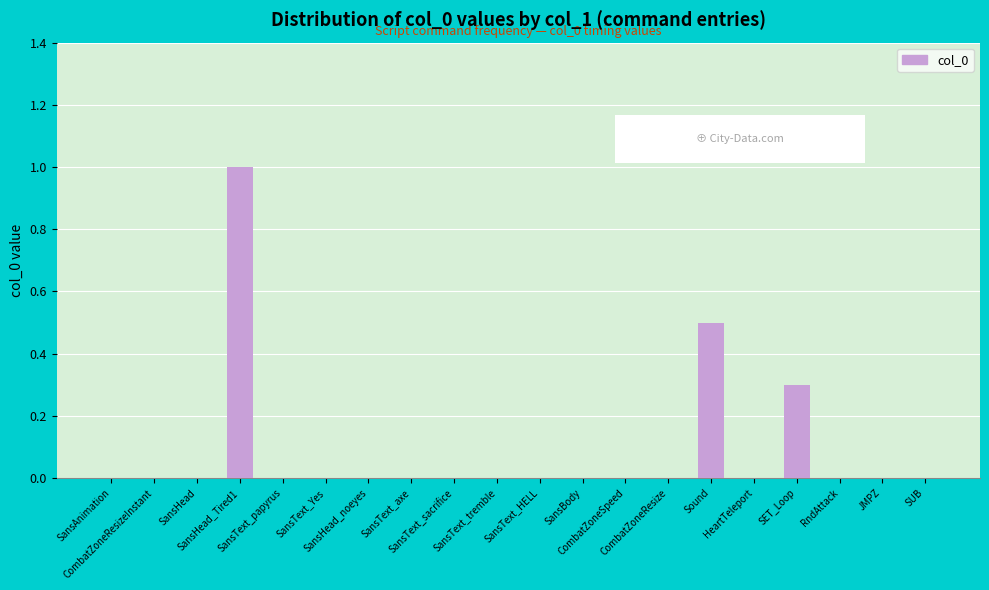

Reading left to right, list all the values displayed in this chart.

SansAnimation=0.0	CombatZoneResizeInstant=0.0	SansHead=0.0	SansHead_Tired1=1.0	SansText_papyrus=0.0	SansText_Yes=0.0	SansHead_noeyes=0.0	SansText_axe=0.0	SansText_sacrifice=0.0	SansText_tremble=0.0	SansText_HELL=0.0	SansBody=0.0	CombatZoneSpeed=0.0	CombatZoneResize=0.0	Sound=0.5	HeartTeleport=0.0	SET_Loop=0.3	RndAttack=0.0	JMPZ=0.0	SUB=0.0